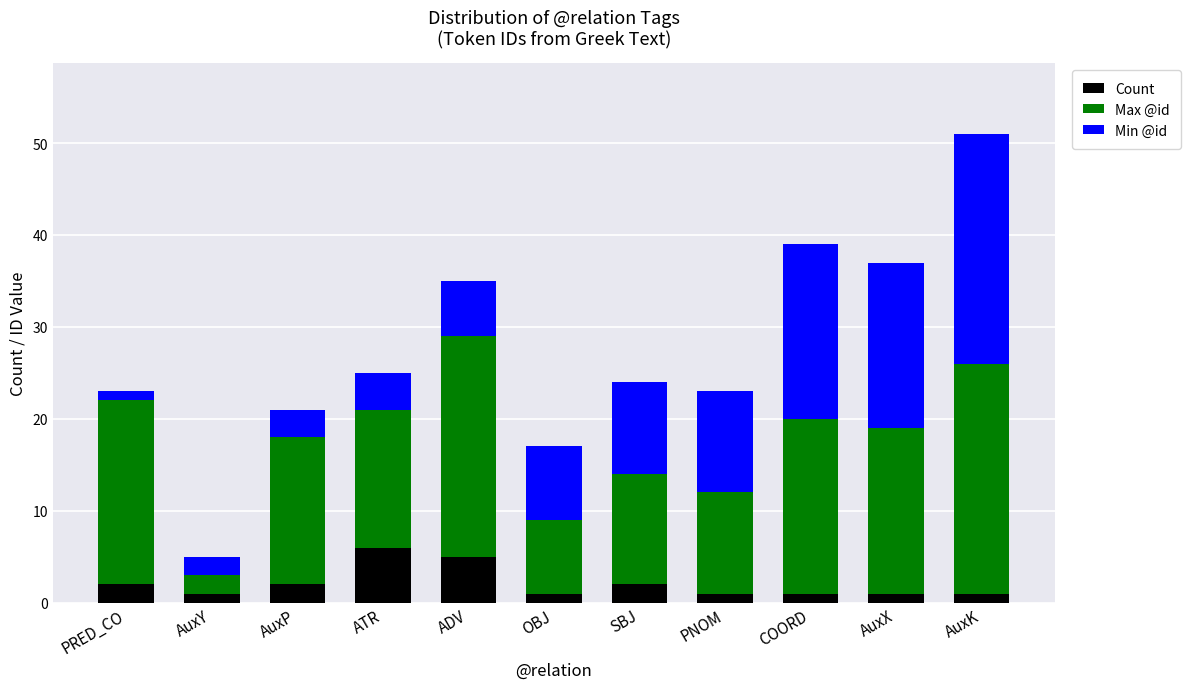

Read the Count value at ADV.

5